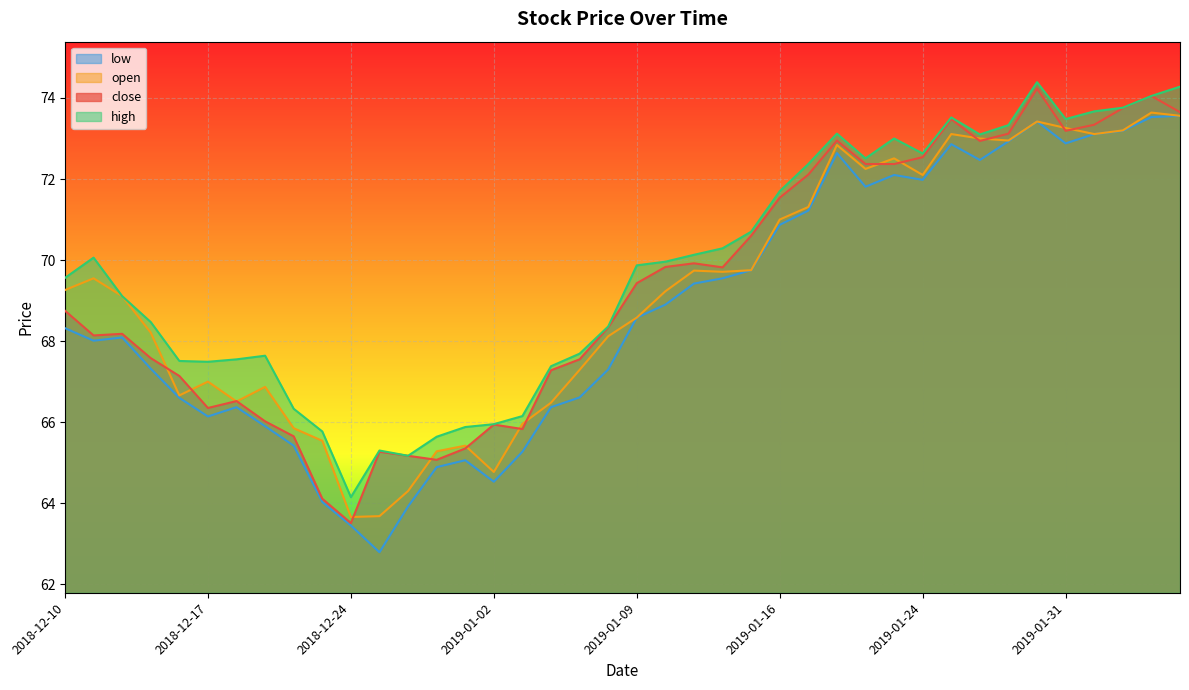

Which has a higher value, 2018-12-10 or 2019-01-29?

2019-01-29